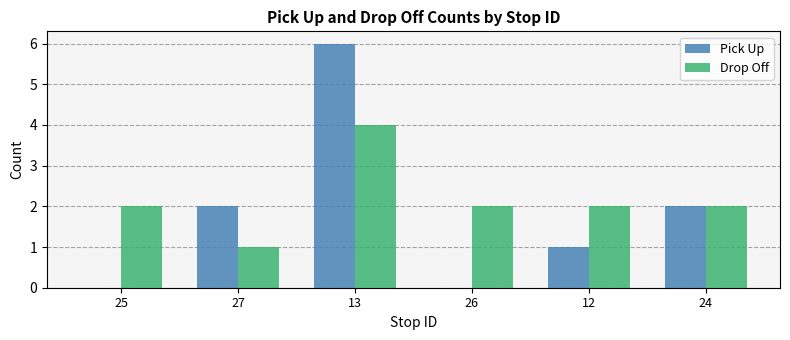

What is the sum of the Pick Up values at 26 and 13?

6